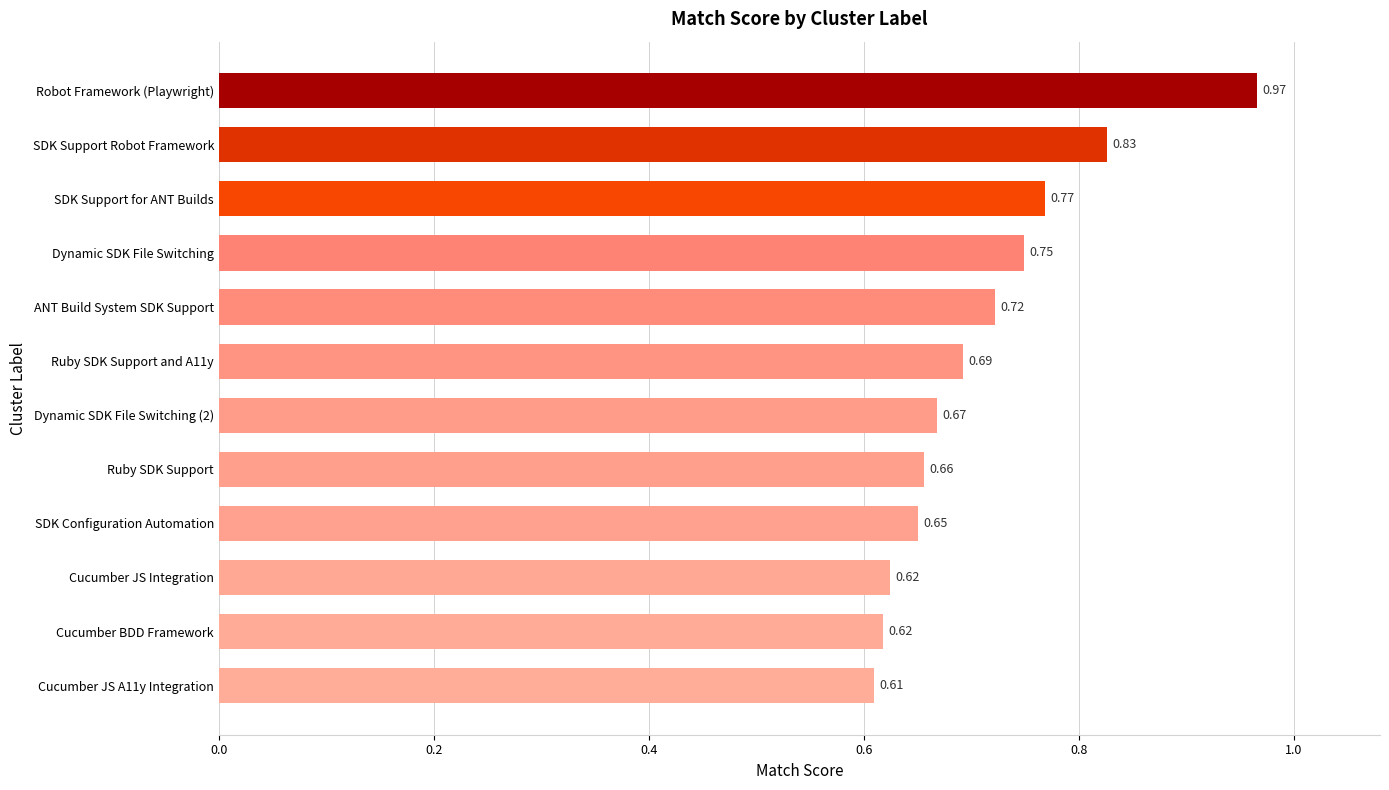

What is the change in value from ANT Build System SDK Support to Robot Framework (Playwright)?

+0.2